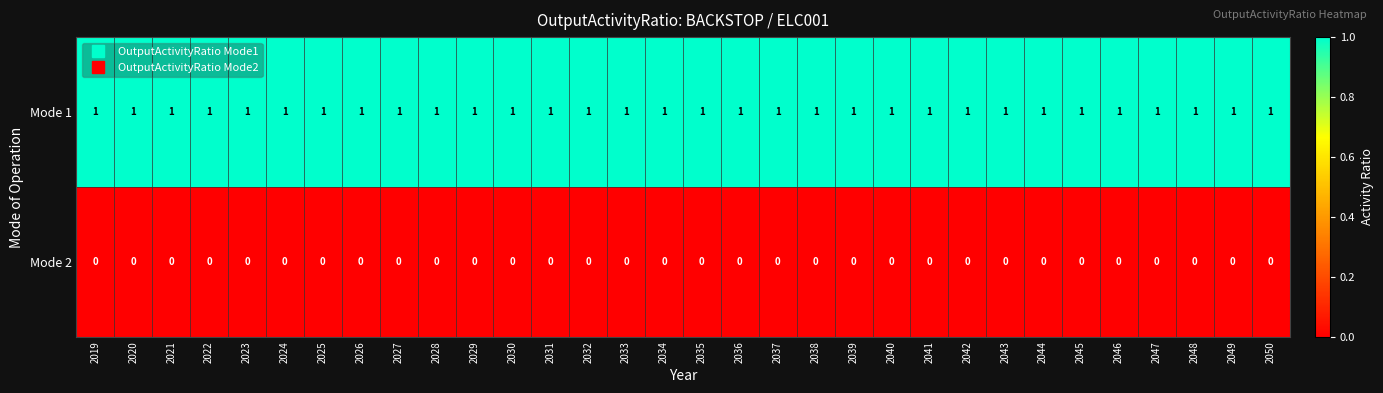

What is the spread (max minus min) of values at 2044?

1